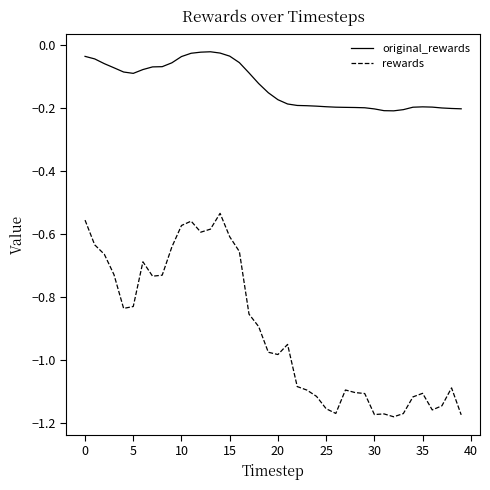

What are all the series names shown in the legend?

original_rewards, rewards